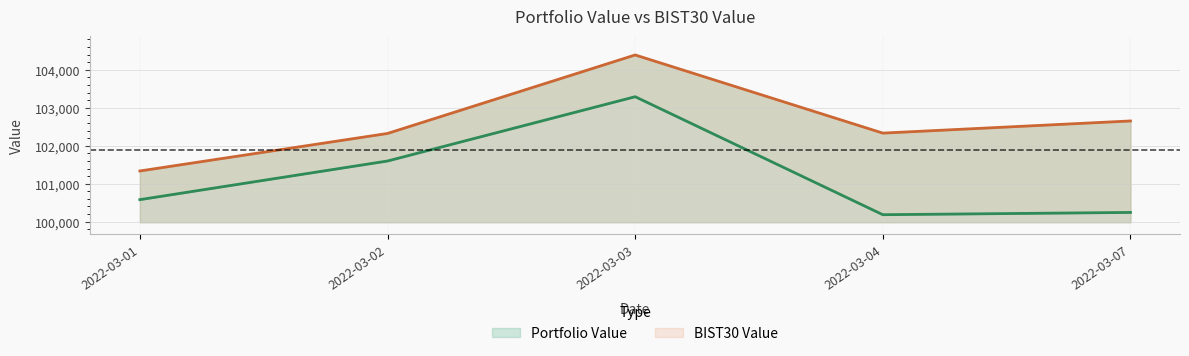

True or false: BIST30 Value has more than 0 interior local peaks.

True